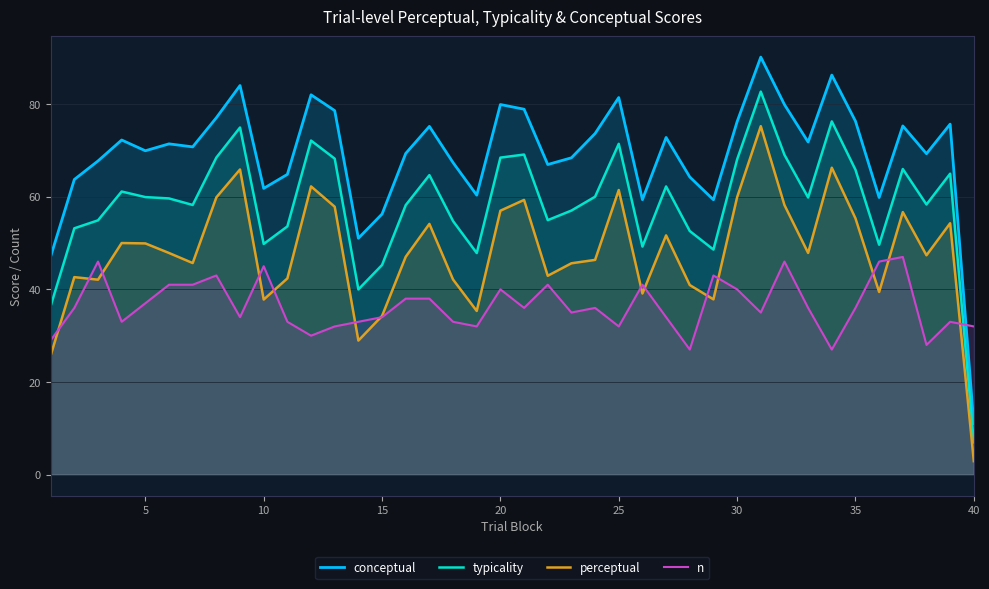

Which series has the largest range (max minus min)?

conceptual